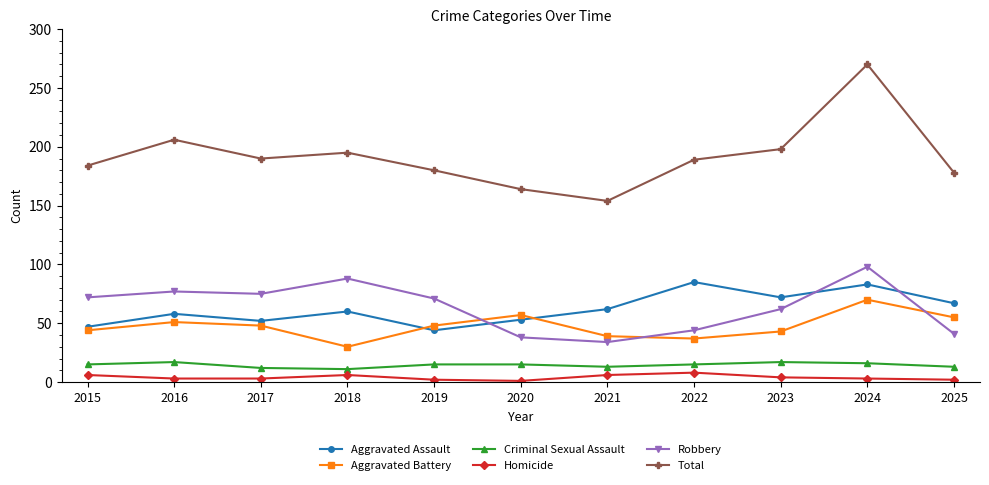

Is this an area chart (filled region under the line)?

No